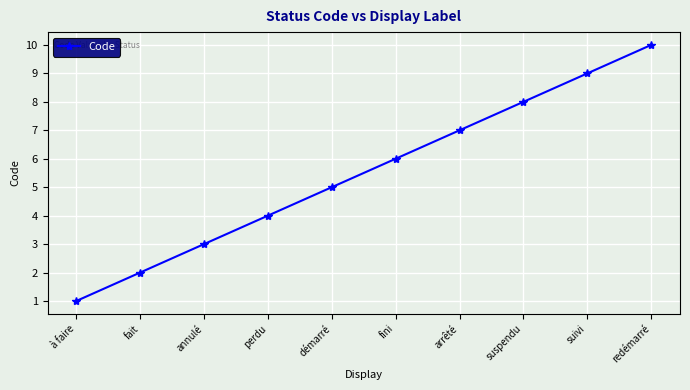

Which label corresponds to the largest value in the chart?

redémarré